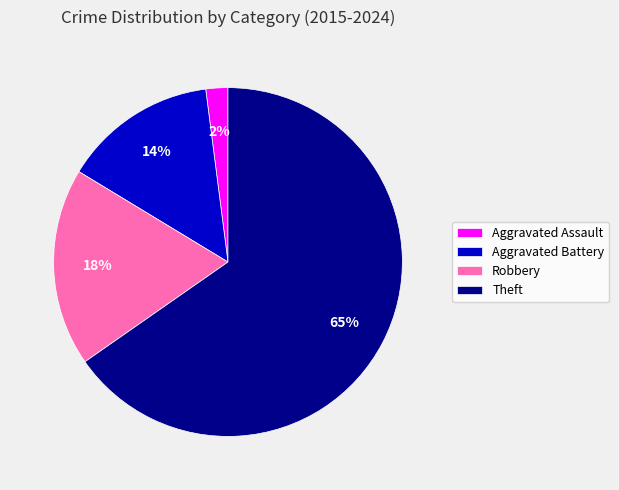

To the nearest percent, what portion does Robbery represent?

18%